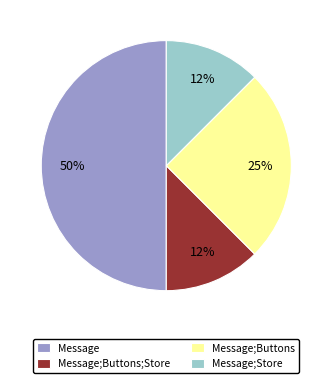

Does Message;Store represent more than half of the total?

No